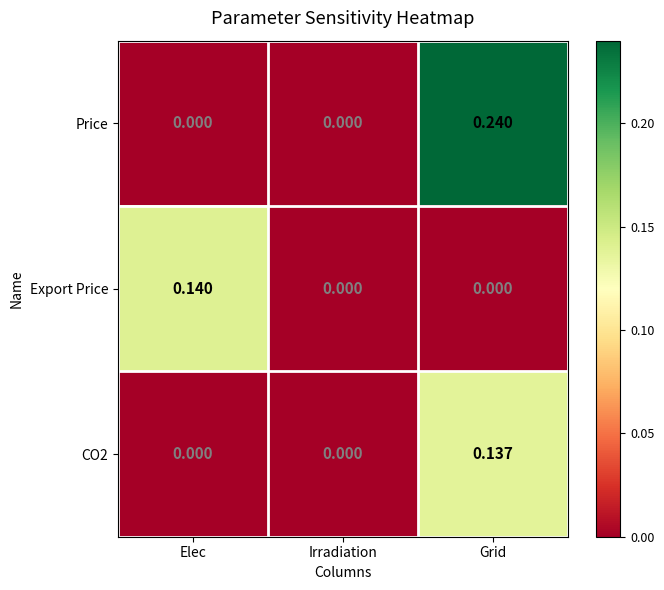

At which category does the chart reach its peak across all series?

Grid